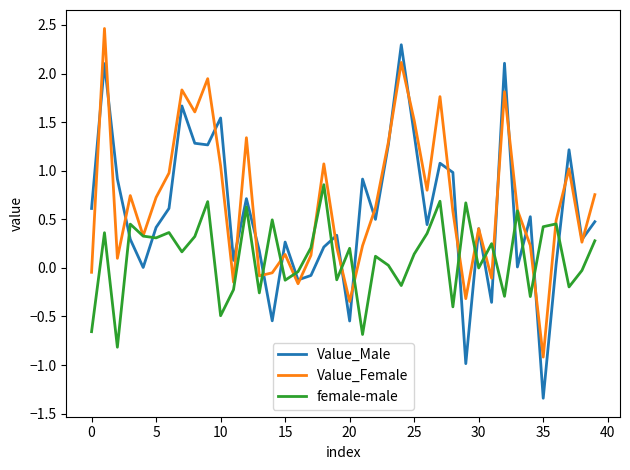

Rank the series by their average value, from highest to lowest.

Value_Female, Value_Male, female-male